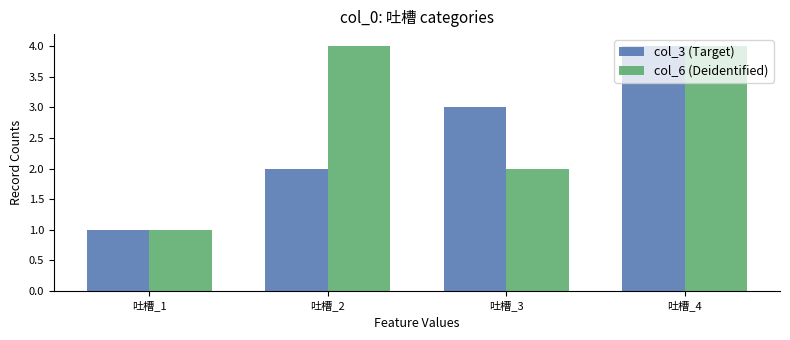

List the series in order of their overall mean, lowest first.

col_3 (Target), col_6 (Deidentified)